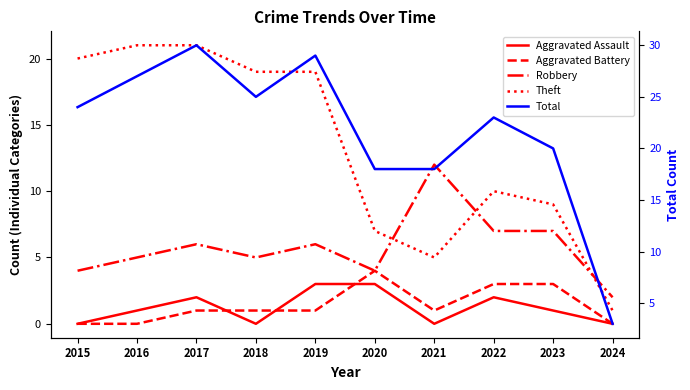

True or false: Aggravated Assault has a value of 1 at 2023.

True